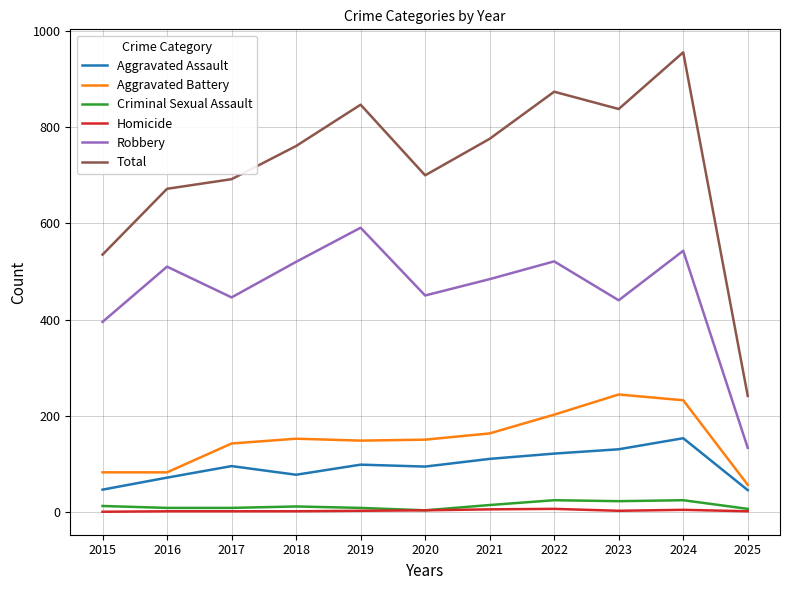

What is the lowest value of the Total series?

241